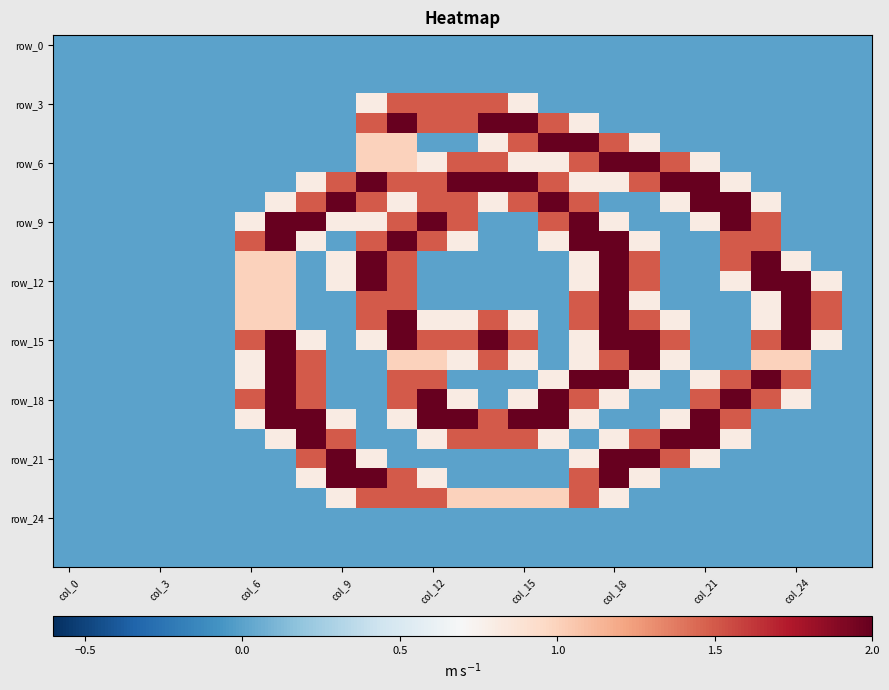

What is the maximum value shown in the chart?

2.0